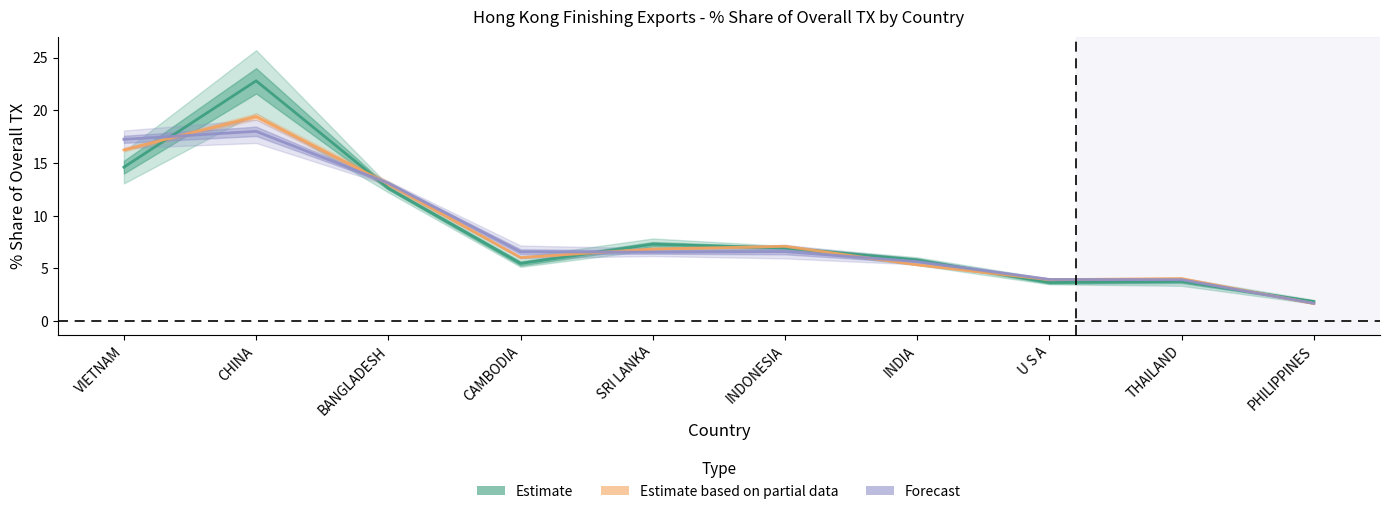

Where is the first local minimum for 201812_pct_share?

SRI LANKA